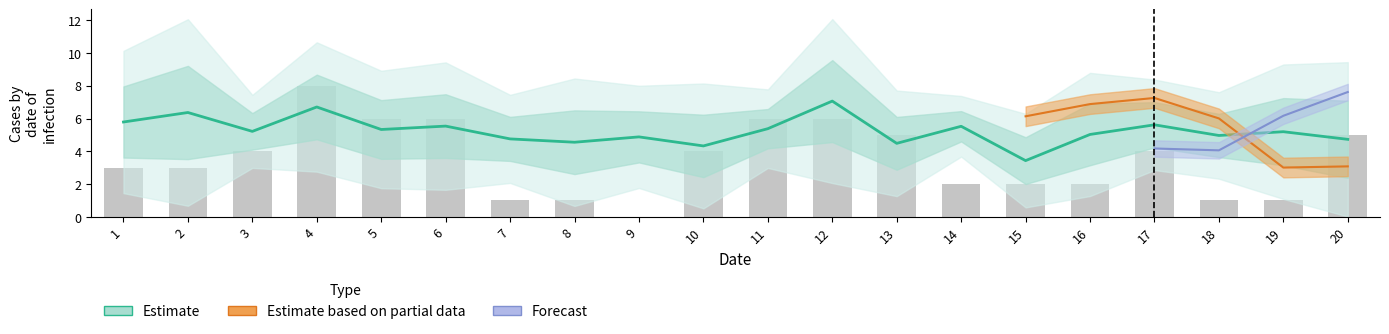

Are the bars horizontal?

No